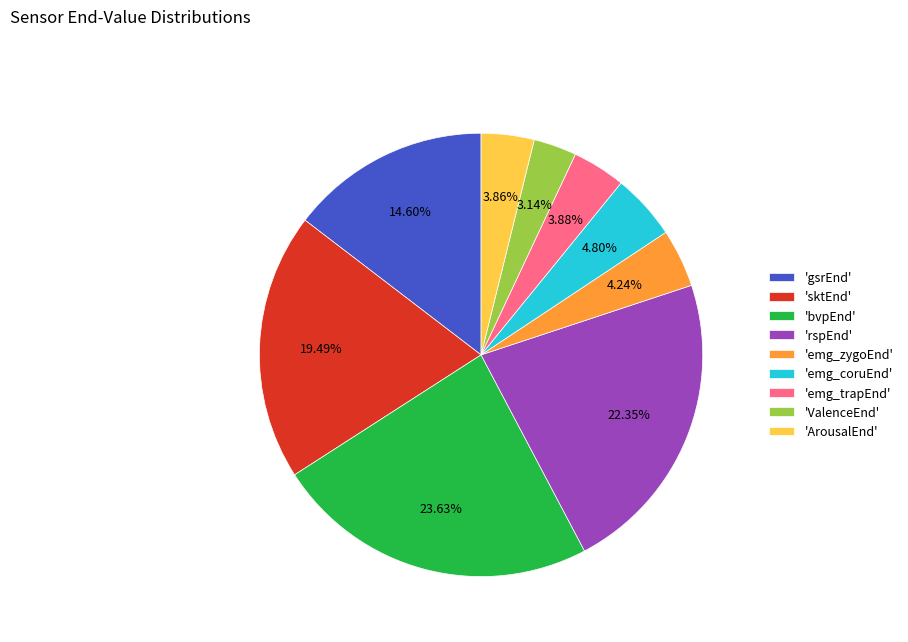

Is the sum of 'ValenceEnd' and 'emg_coruEnd' greater than half?

No